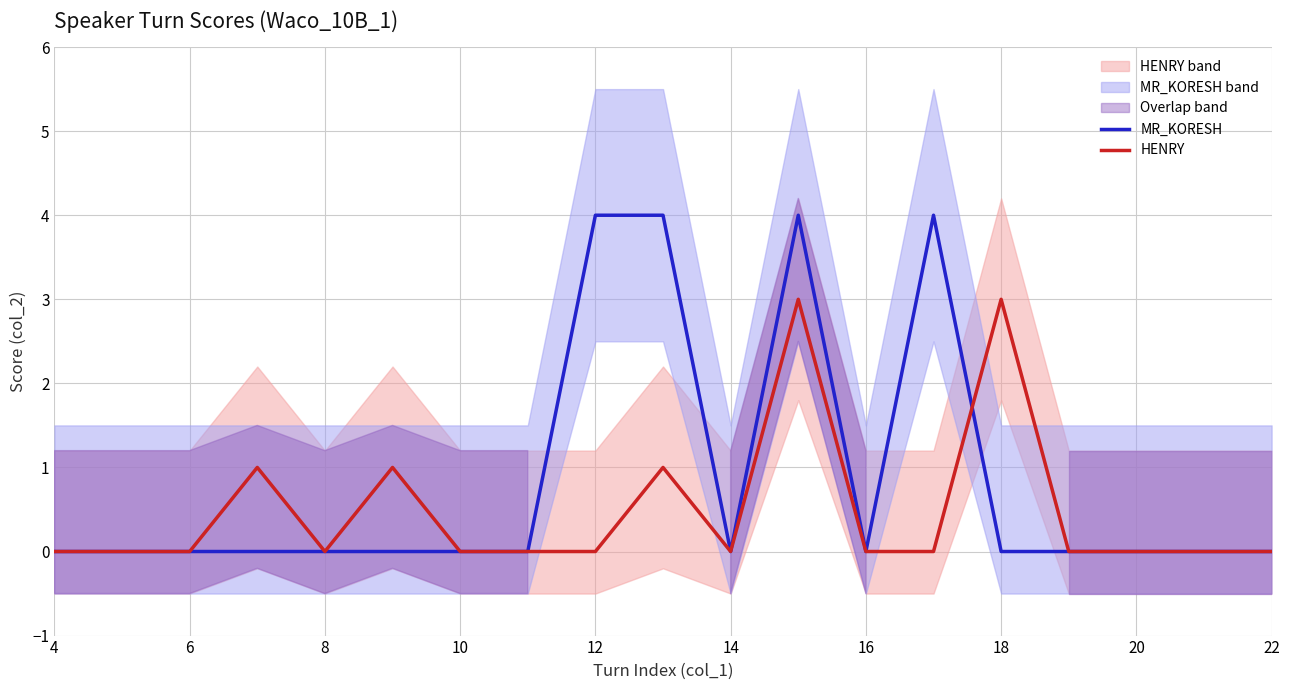

What is the difference between the maximum and minimum values in the MR_KORESH series?

4